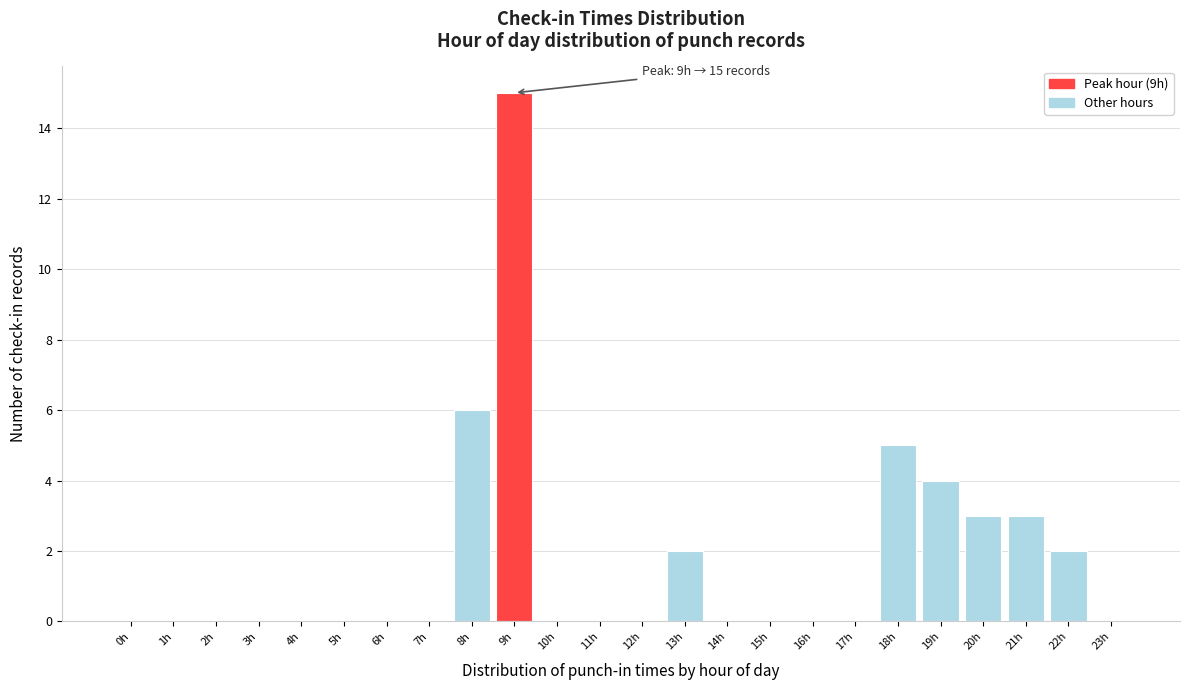

Reading right to left, list all the values displayed in this chart.

23h=0	22h=2	21h=3	20h=3	19h=4	18h=5	17h=0	16h=0	15h=0	14h=0	13h=2	12h=0	11h=0	10h=0	9h=15	8h=6	7h=0	6h=0	5h=0	4h=0	3h=0	2h=0	1h=0	0h=0